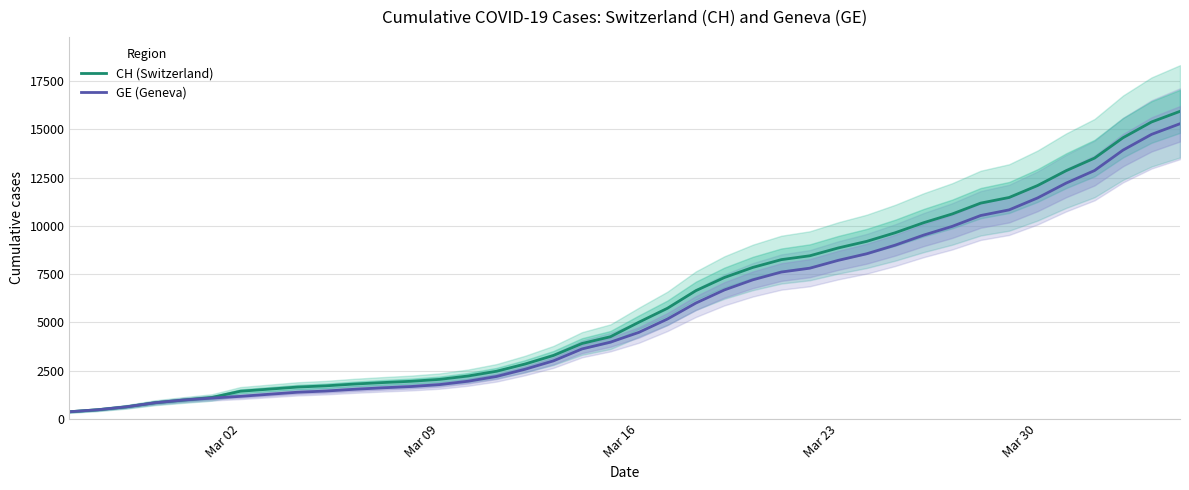

At how many categories does at least one series exceed 11473?

6